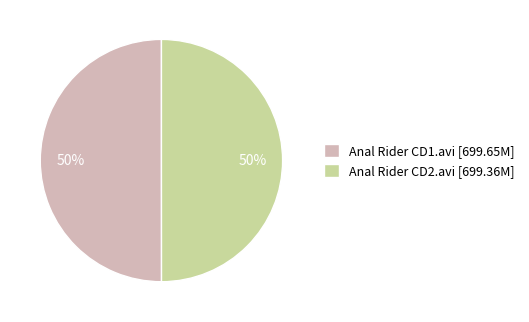

To the nearest percent, what percentage of the pie is Anal Rider CD1.avi [699.65M]?

50%